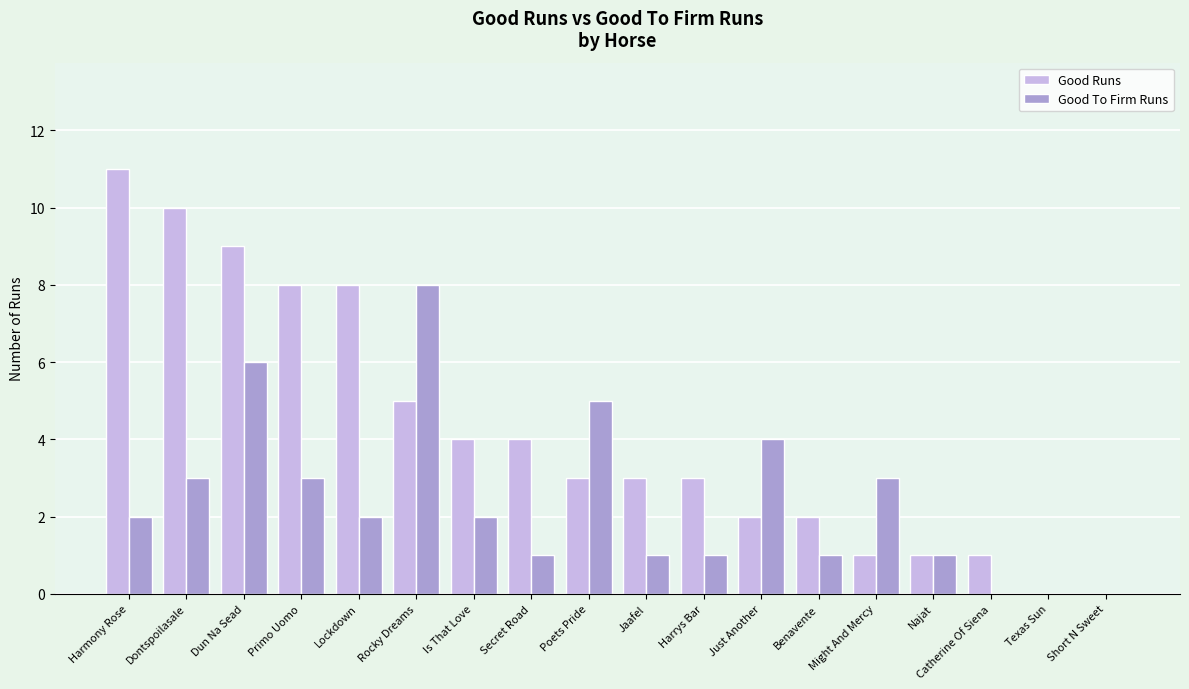

How many categories are shown in the chart?

18